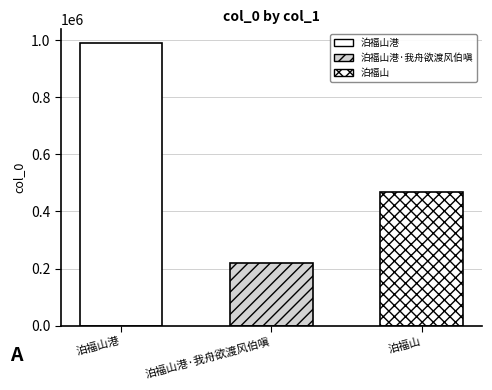

What position from the right is 泊福山?

1